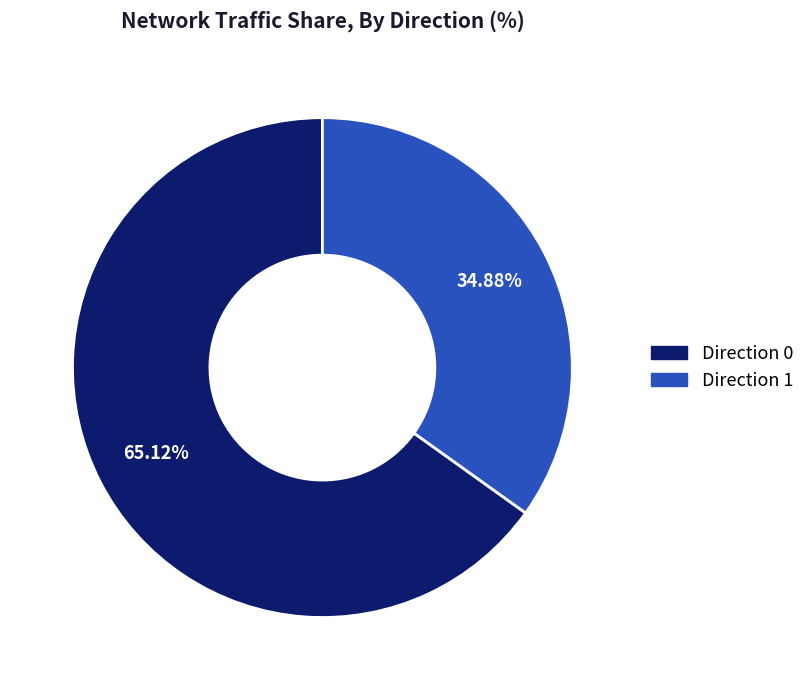

Does any single category account for the majority?

Yes